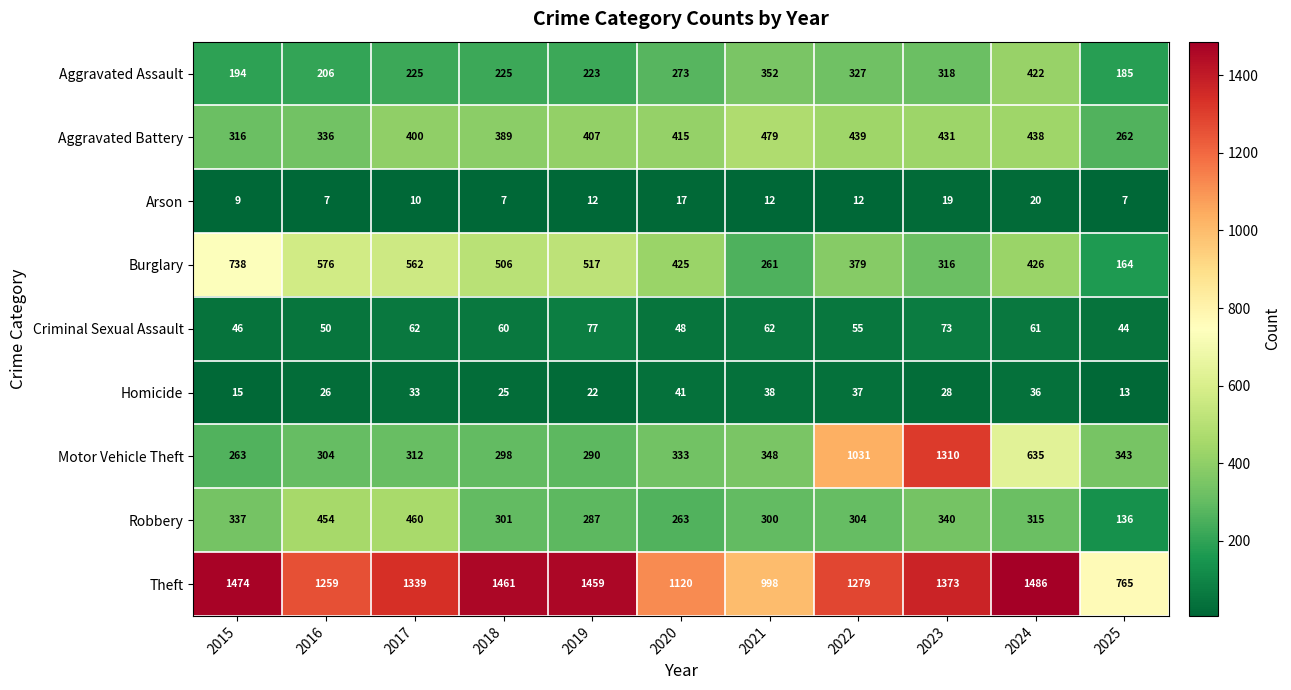

Is the value of Burglary at 2023 greater than the value of Aggravated Assault at 2023?

No